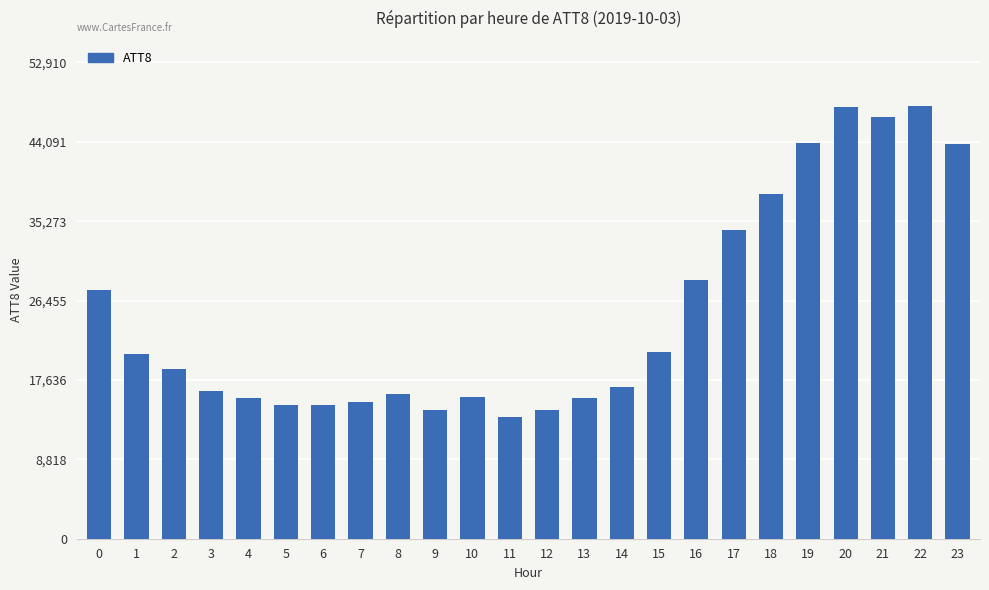

Is it true that the value at 21 is 14298?

False